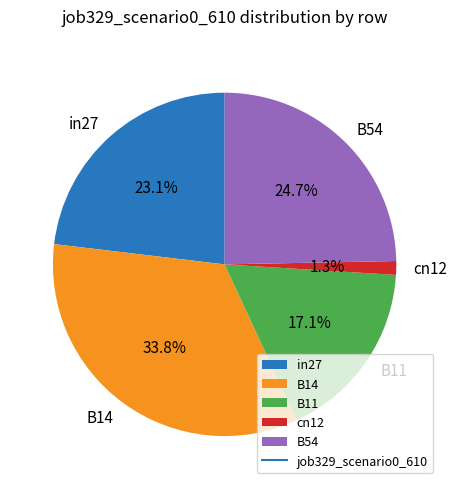

Rank the categories by value from highest to lowest.

B14, B54, in27, B11, cn12